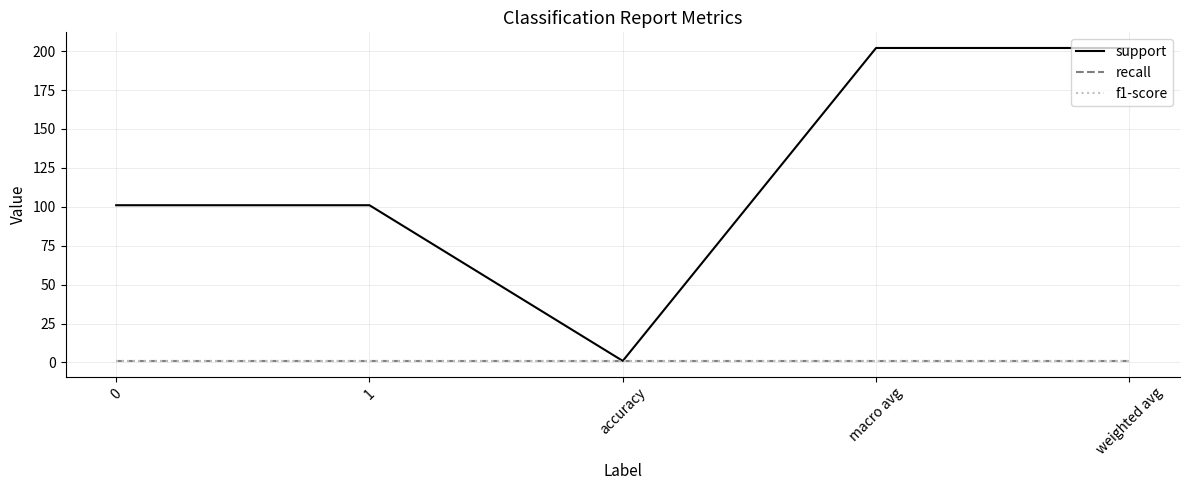

True or false: f1-score and recall cross at least once.

False